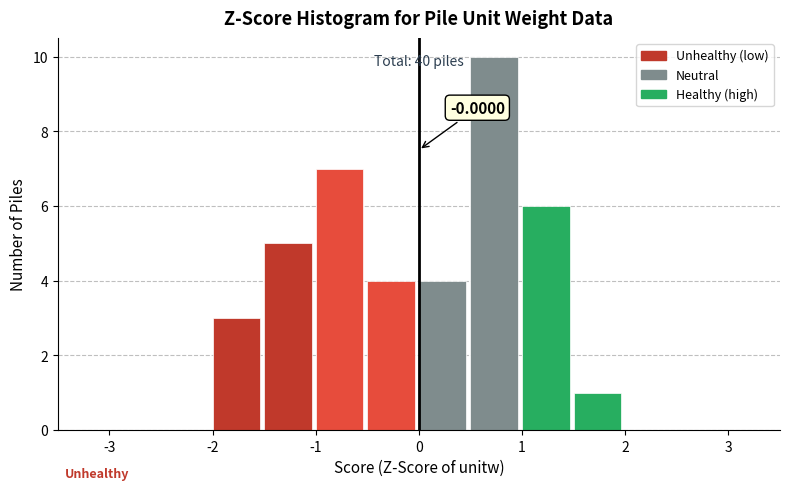

Over which range of the x-axis is the bar tallest?

0.5 to 1.0